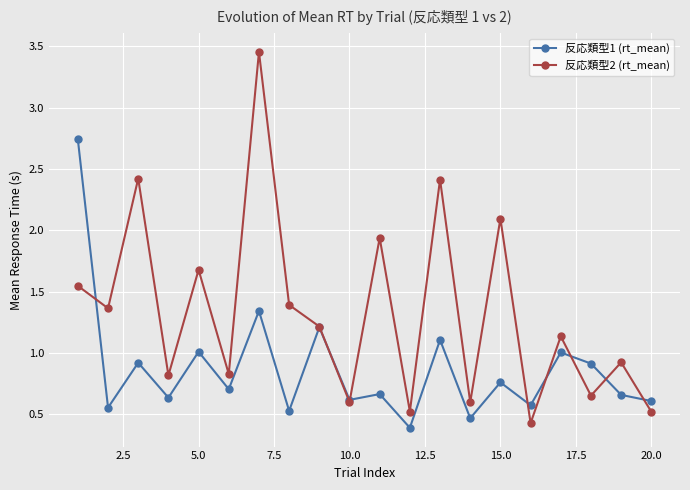

What is the difference between the maximum and minimum values in the 反応類型1 (rt_mean) series?

2.3